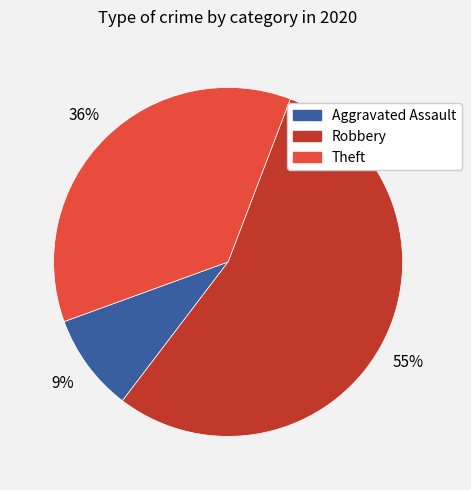

The Theft slice represents 36% of the pie. True or false?

True